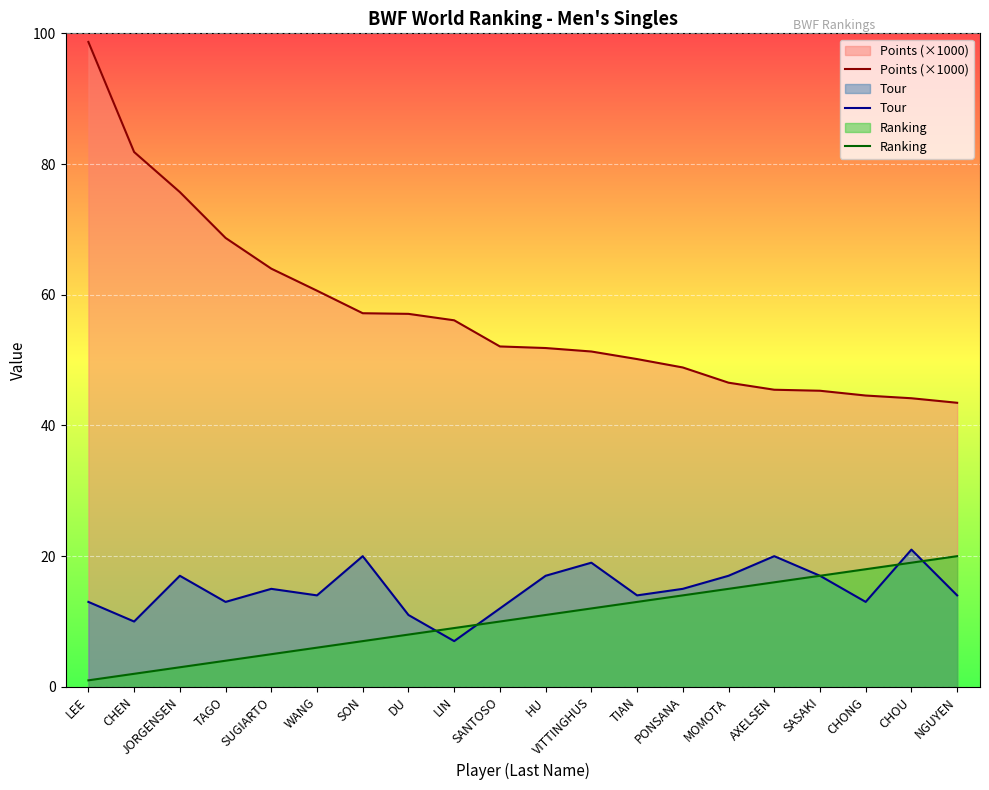

True or false: Ranking has more than 0 points higher than both neighbors.

False